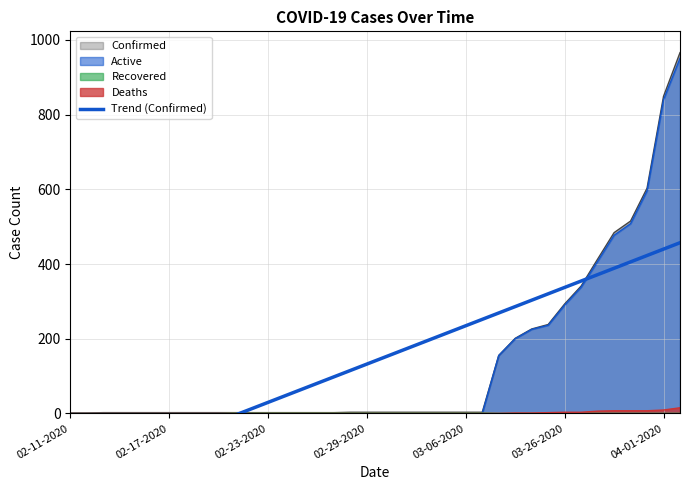

The value at 11 is 19.4. True or false?

False